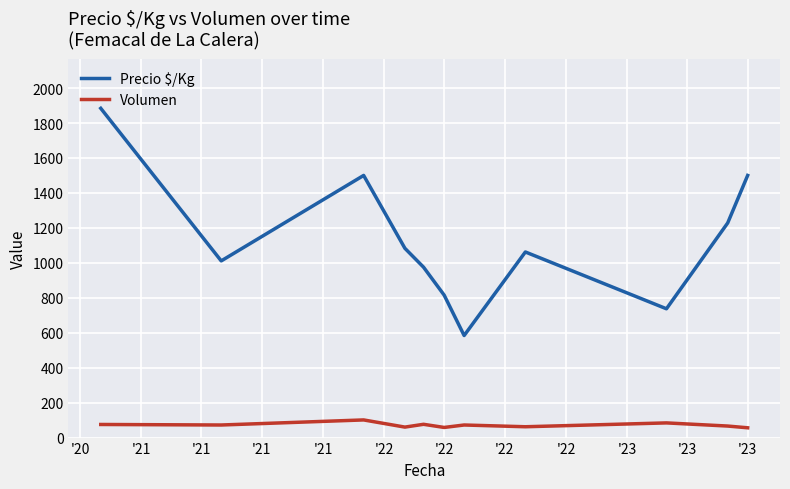

True or false: Precio $/Kg has more than 2 interior local peaks.

False